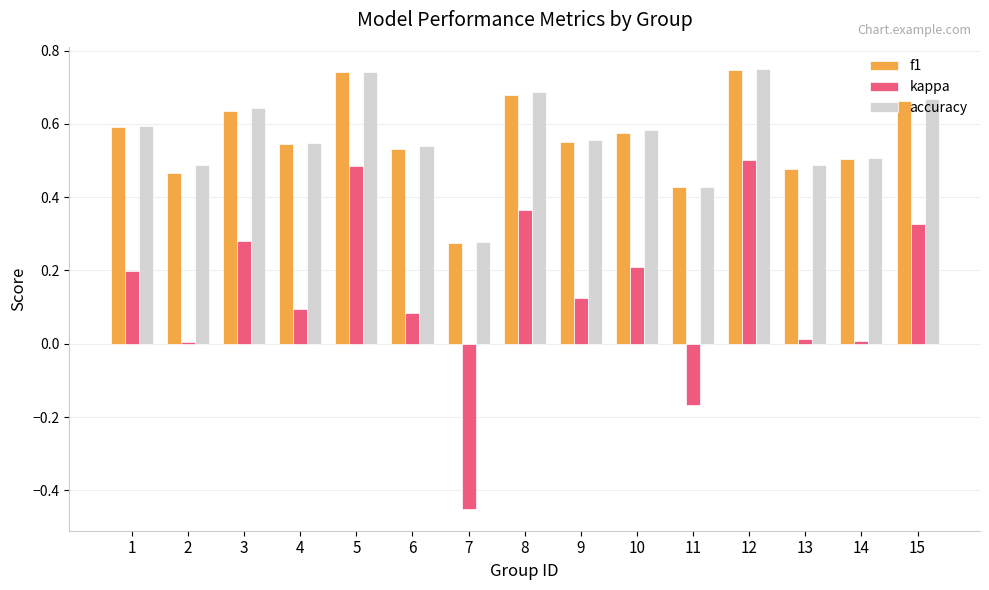

Which category has the lowest value in the accuracy series?

7